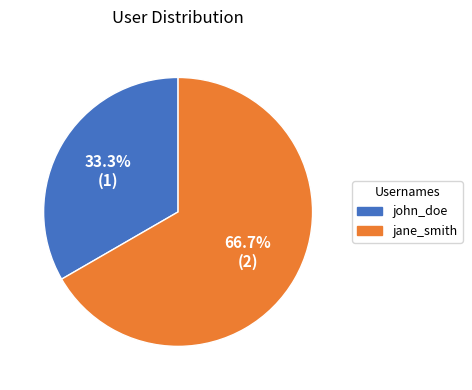

To the nearest percent, what is the combined percentage of jane_smith and john_doe?

100%